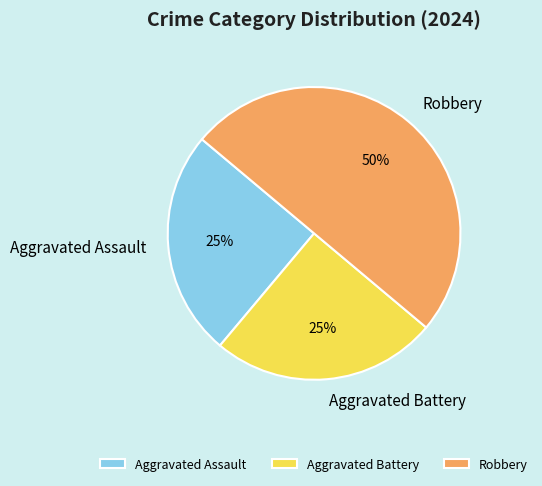

Which slice is the largest?

Robbery